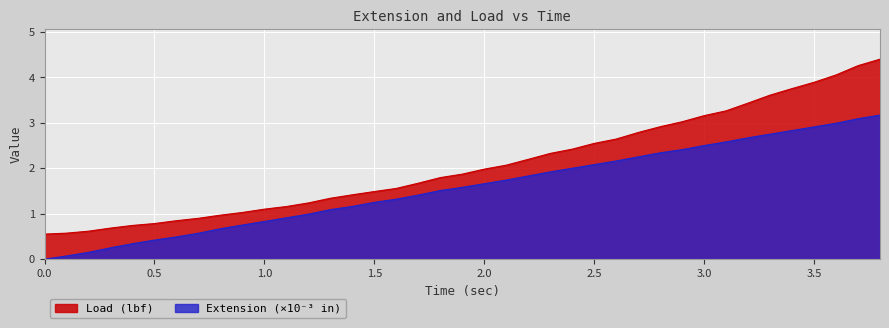

Rank the series by their maximum value, from highest to lowest.

Load (lbf), Extension (×10⁻³ in)